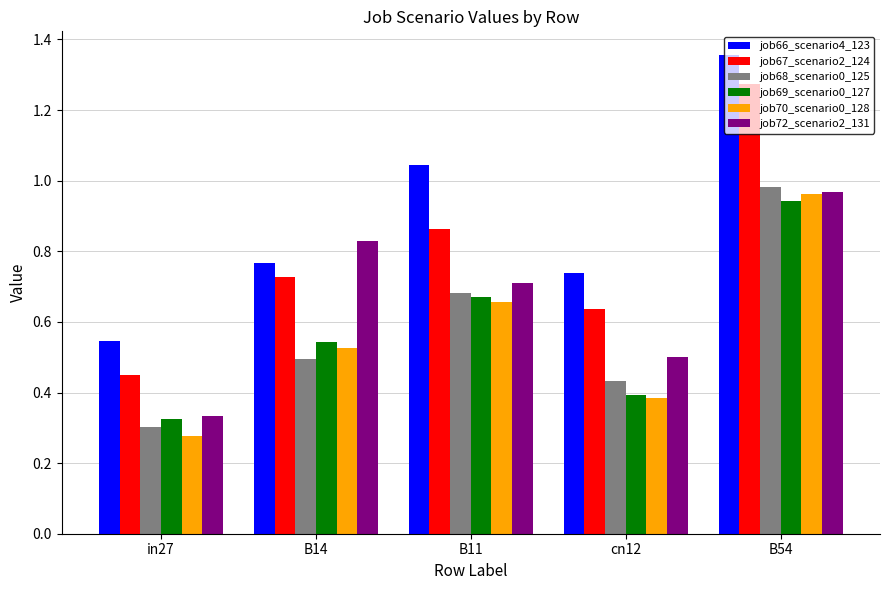

Between in27 and B14, which series saw the biggest shift?

job72_scenario2_131